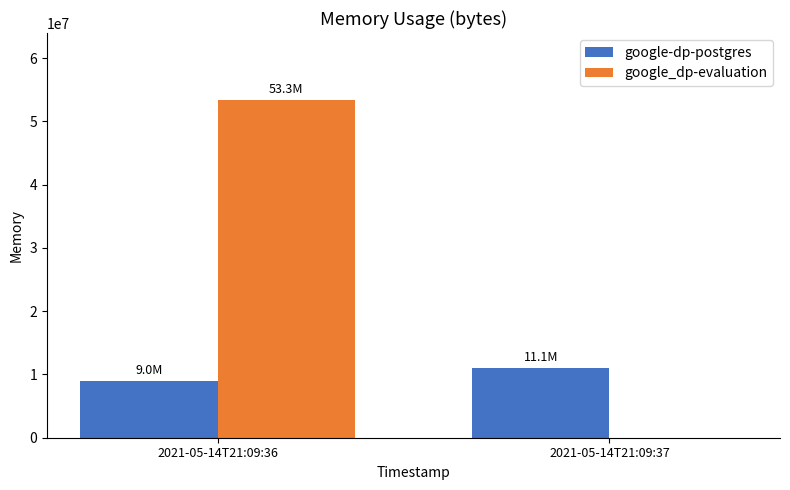

At which category is the sum across all series the highest?

2021-05-14T21:09:36